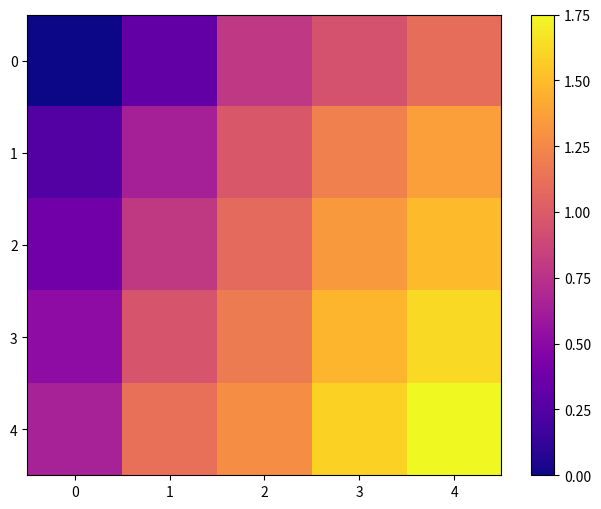

What is the maximum value shown in the chart?

571511.0